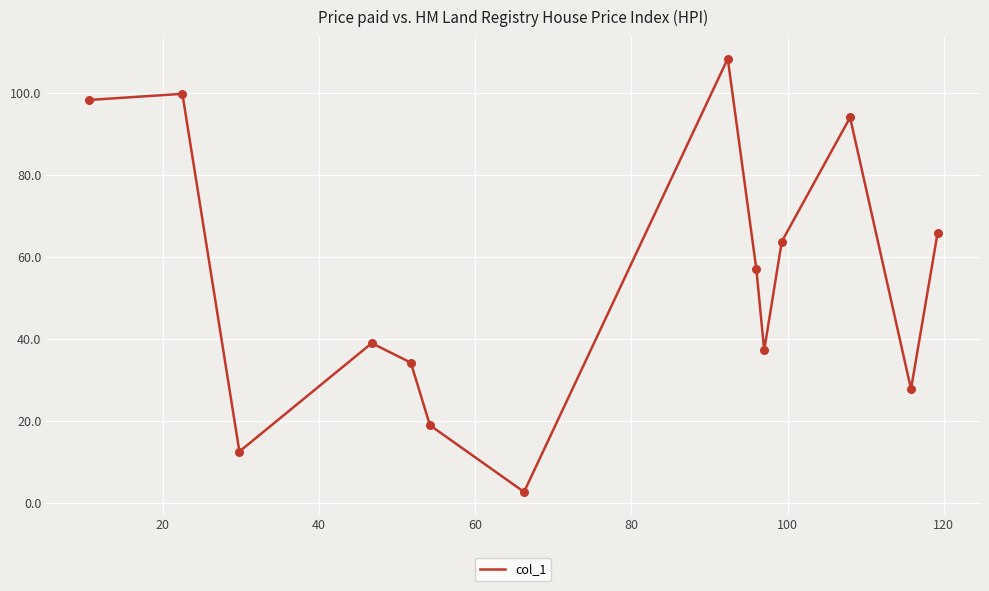

What is the difference between the maximum and minimum values?

105.6